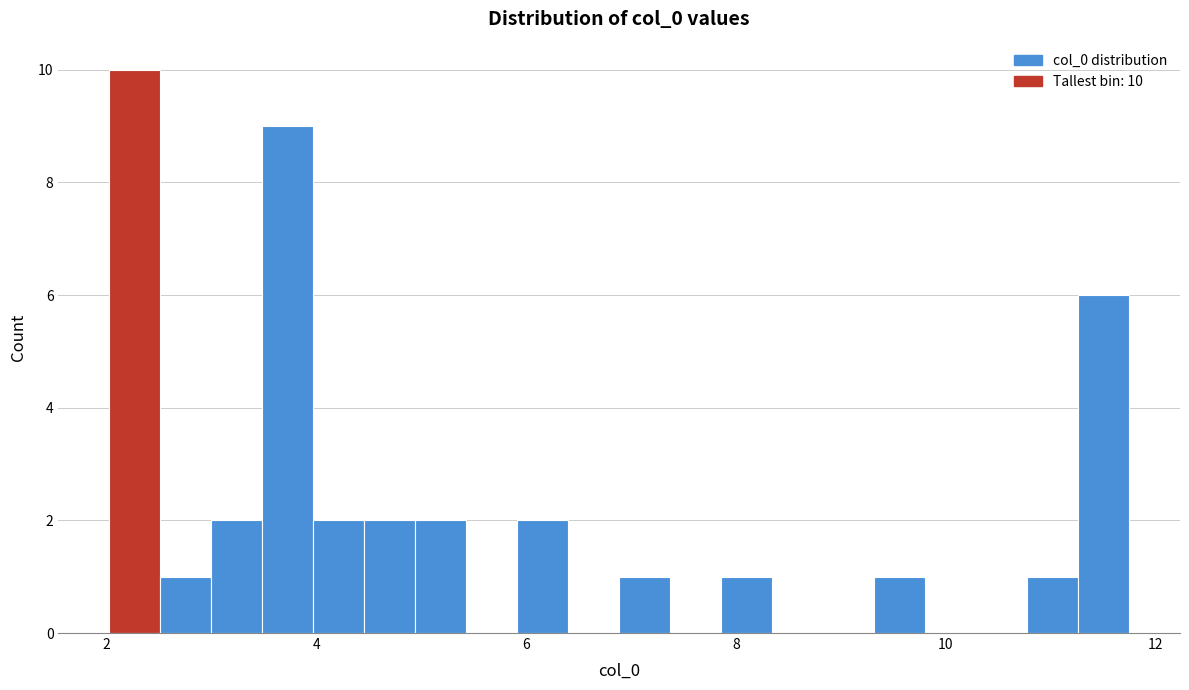

Around what value on the x-axis is the tallest bar? Give the approximate position of its centre, as read against the axis.

2.2